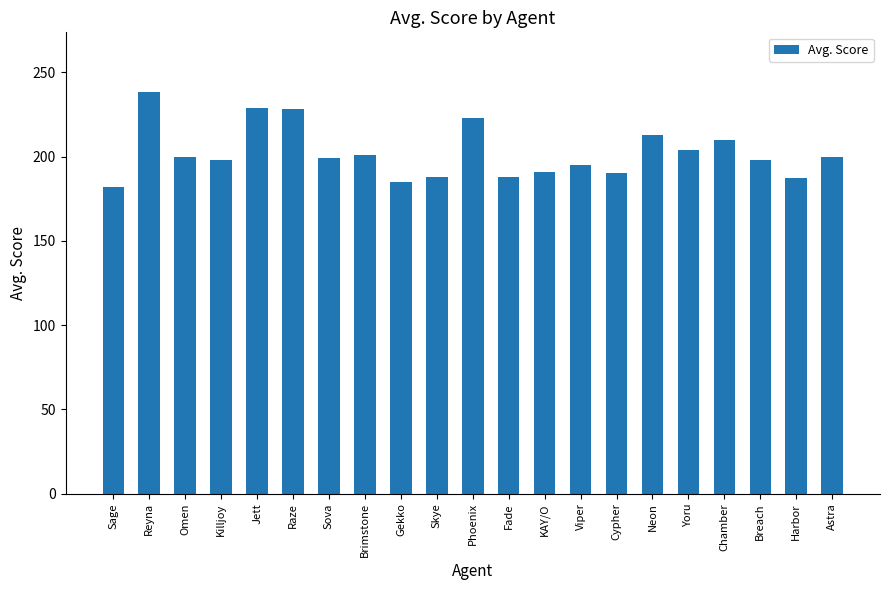

Which has a higher value, Skye or Reyna?

Reyna